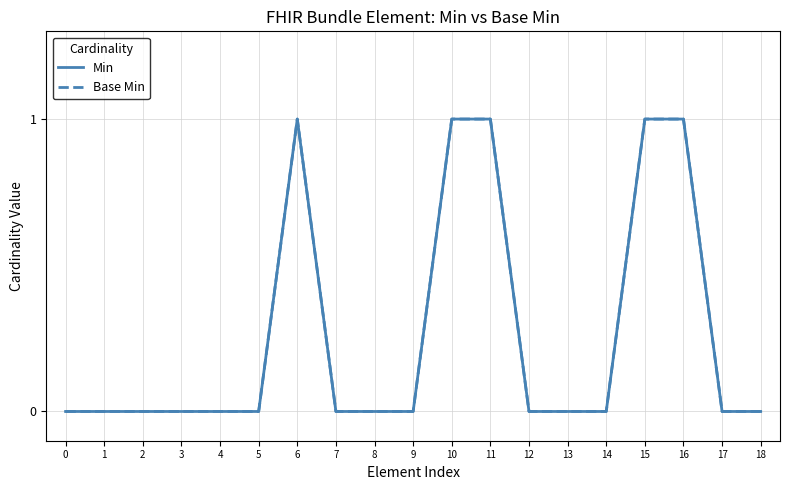

Rank the series by their maximum value, from lowest to highest.

Min, Base Min